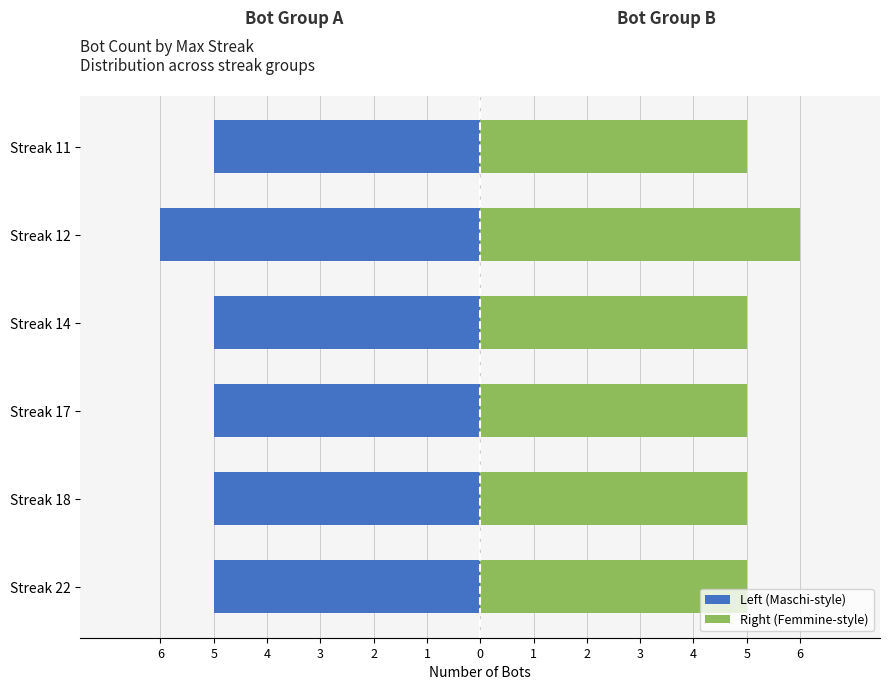

What is the spread (max minus min) of values at Streak 17?

10